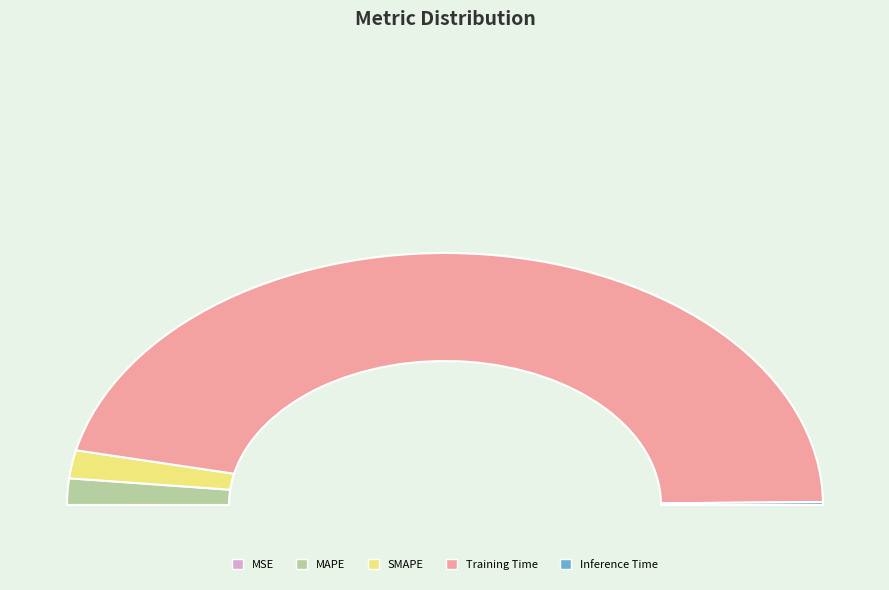

Is there a majority slice in this chart?

Yes